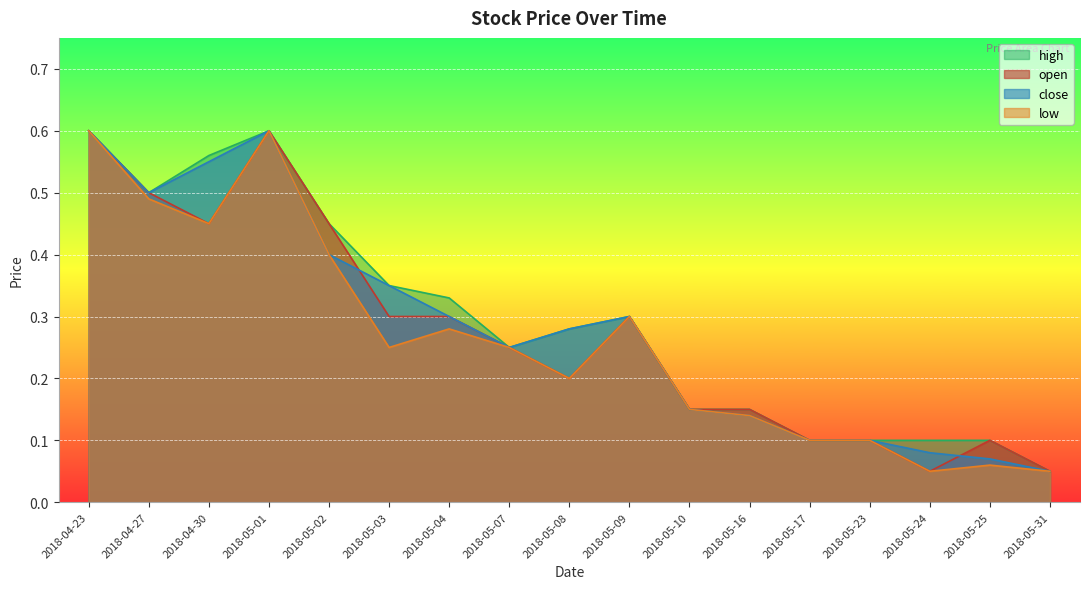

What is the difference between the second highest and second lowest values in the low series?

0.5